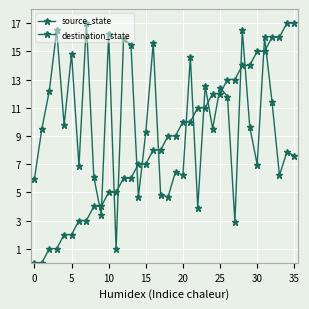

How many lines are shown in the chart?

2